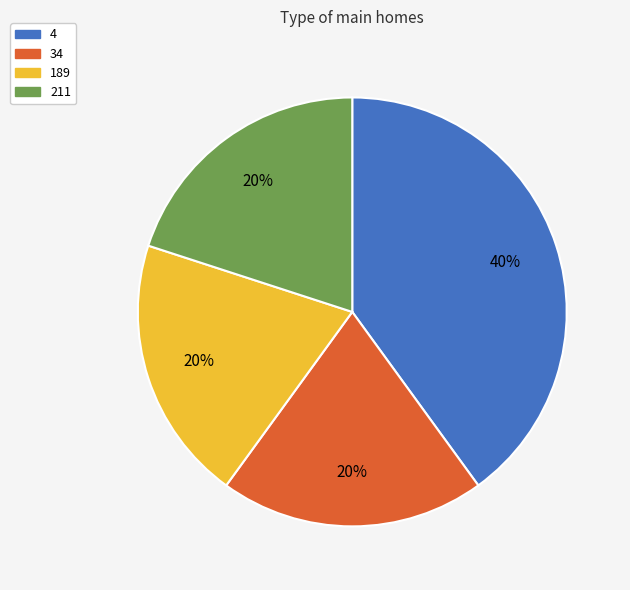

To the nearest percent, what is the difference between the 4 and 34 slice percentages?

20%